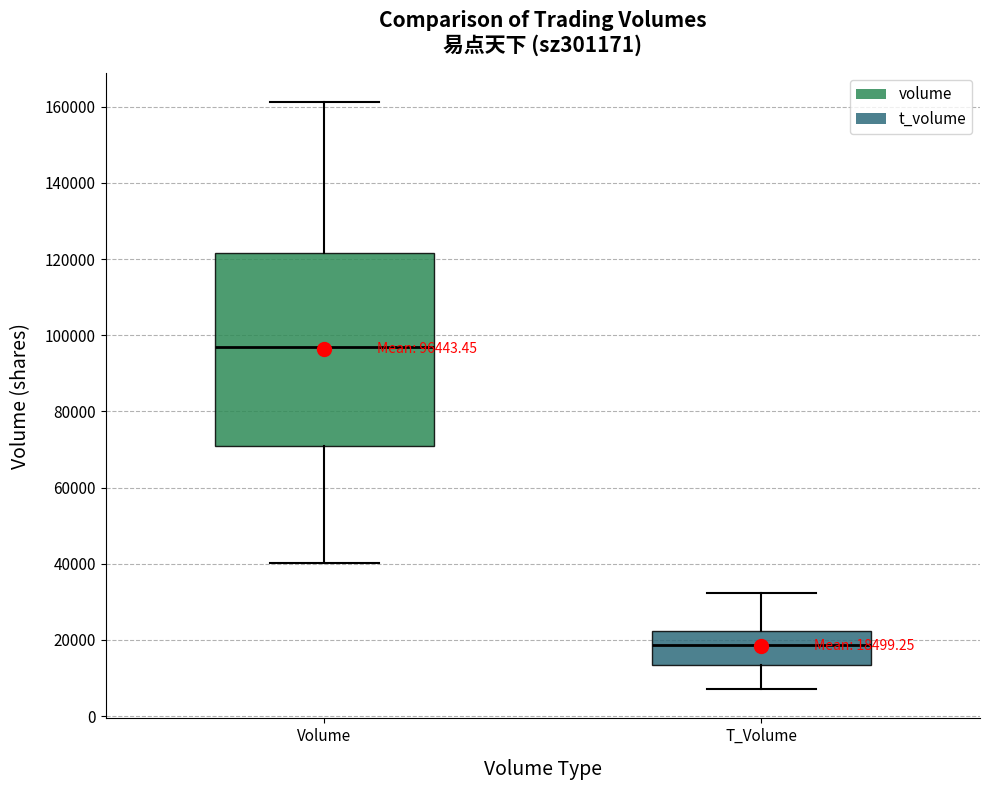

Which box's median line is the lowest?

T_Volume